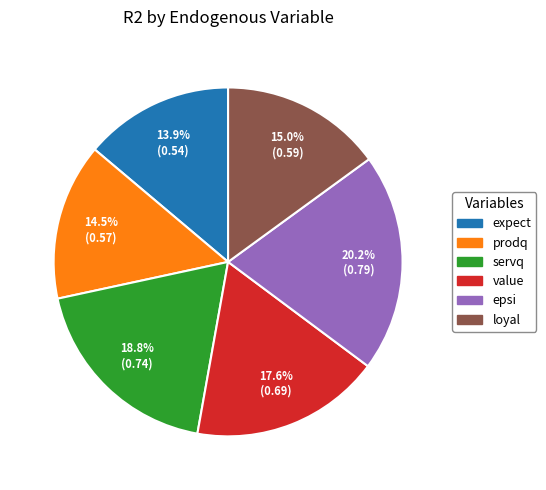

Is there any slice that represents more than half of the pie?

No